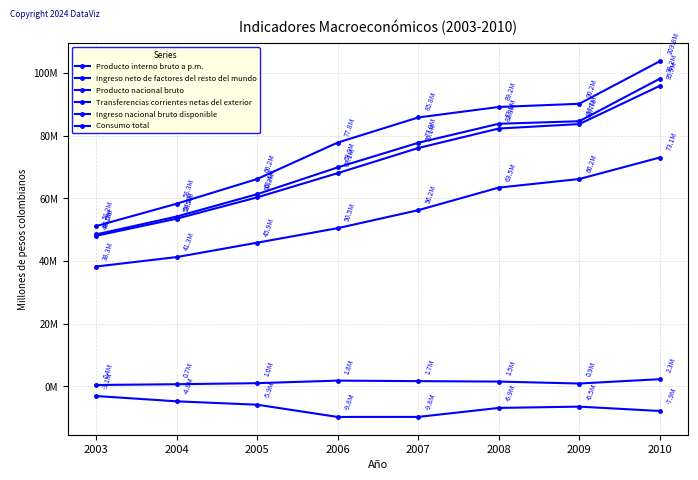

True or false: Transferencias corrientes netas del exterior and Consumo total intersect in this chart.

False